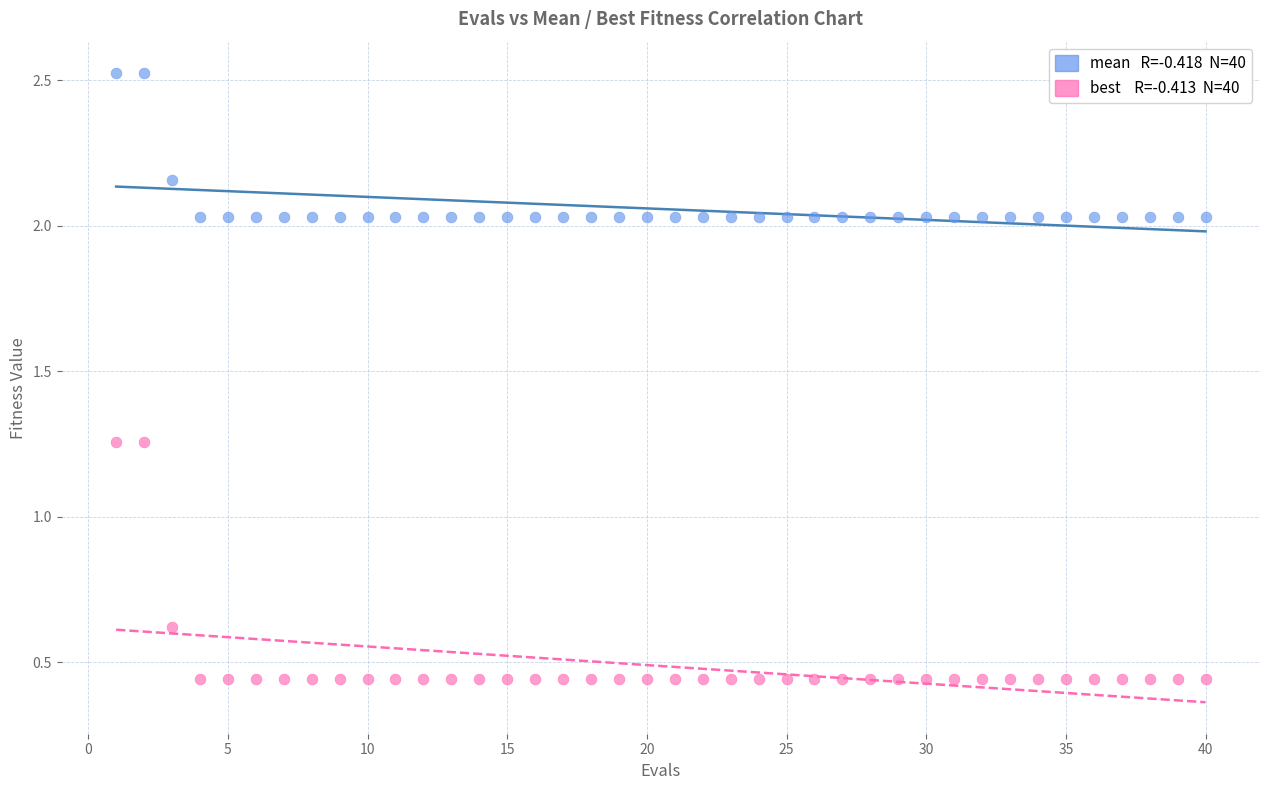

Across all data points, what is the range of Y values (max minus min)?

2.1